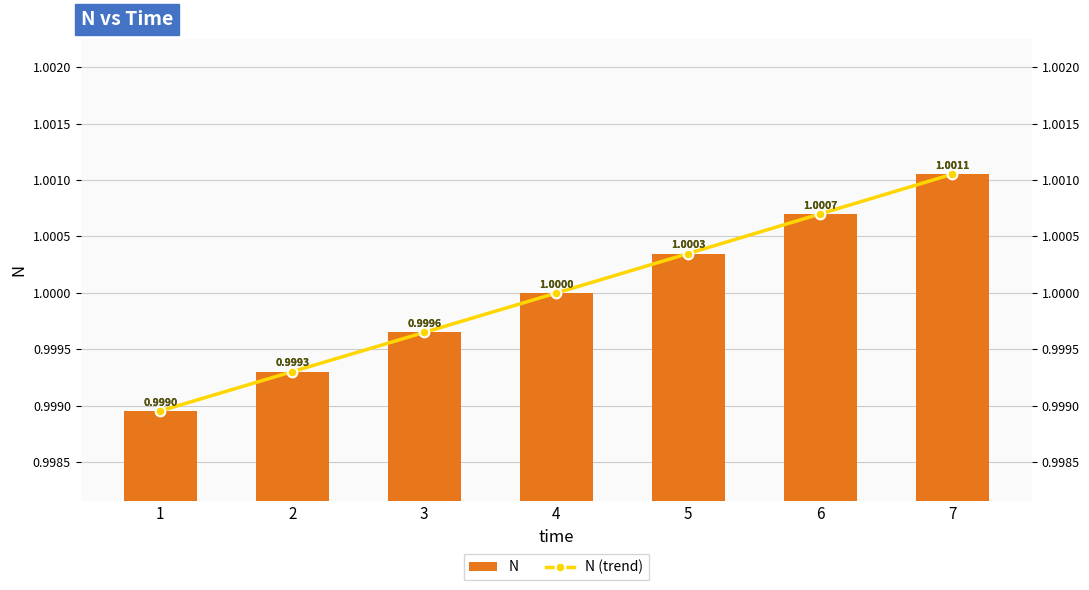

Read the N (trend) value at 7.

1.0